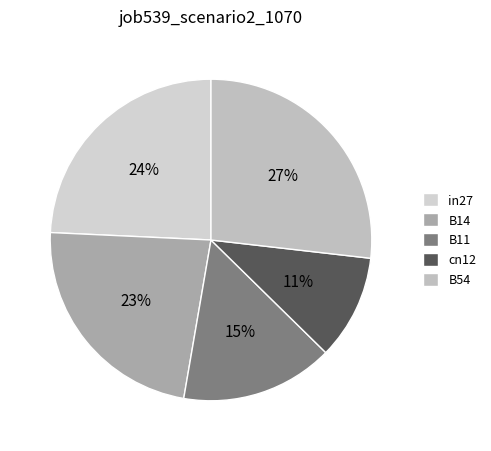

The cn12 slice represents 11% of the pie. True or false?

True